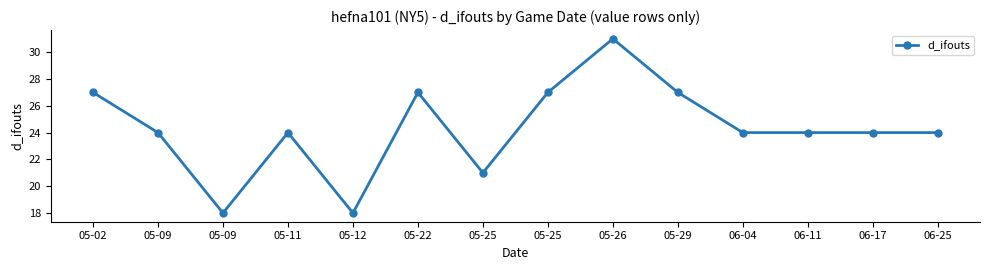

Count the number of data series in this chart.

1